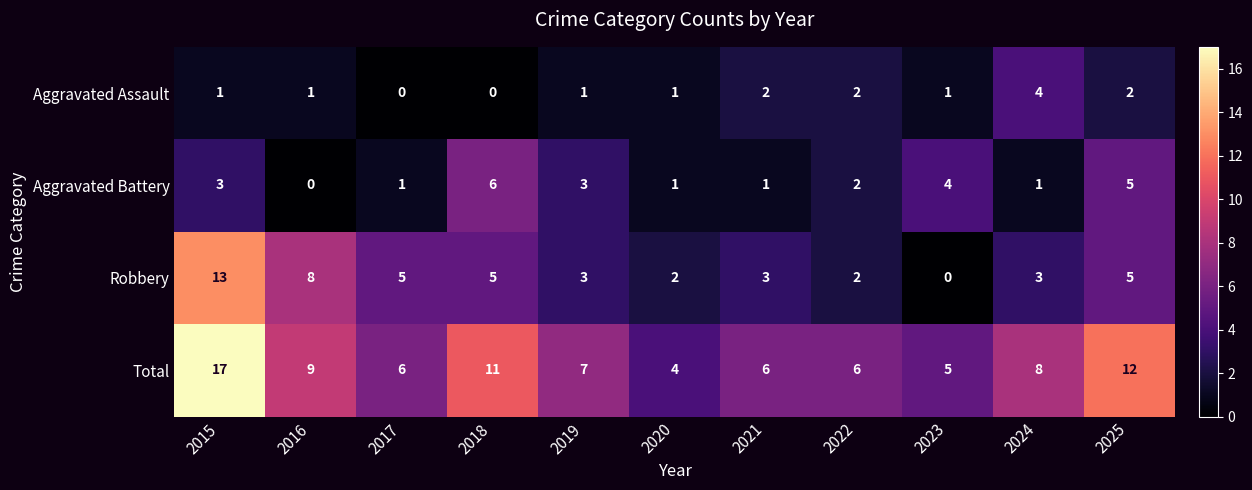

Rank the series by their average value, from highest to lowest.

Total, Robbery, Aggravated Battery, Aggravated Assault